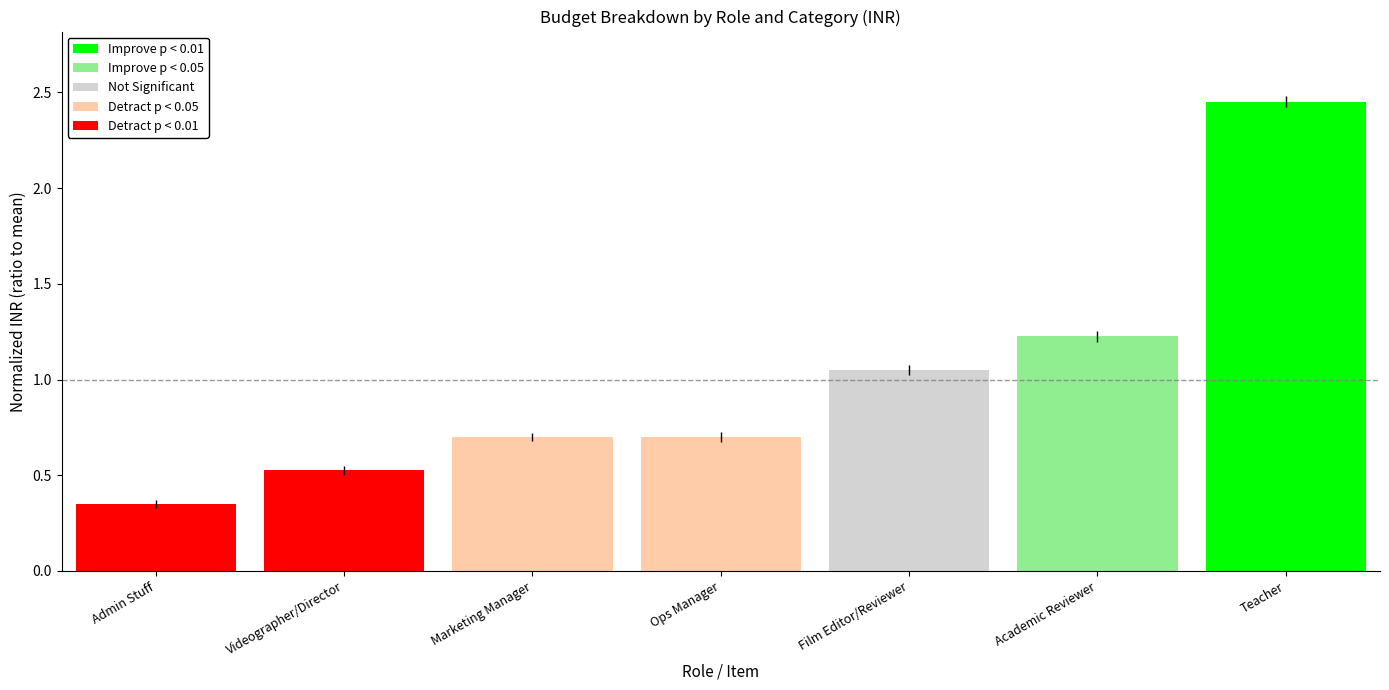

Which has a higher value, Admin Stuff or Academic Reviewer?

Academic Reviewer